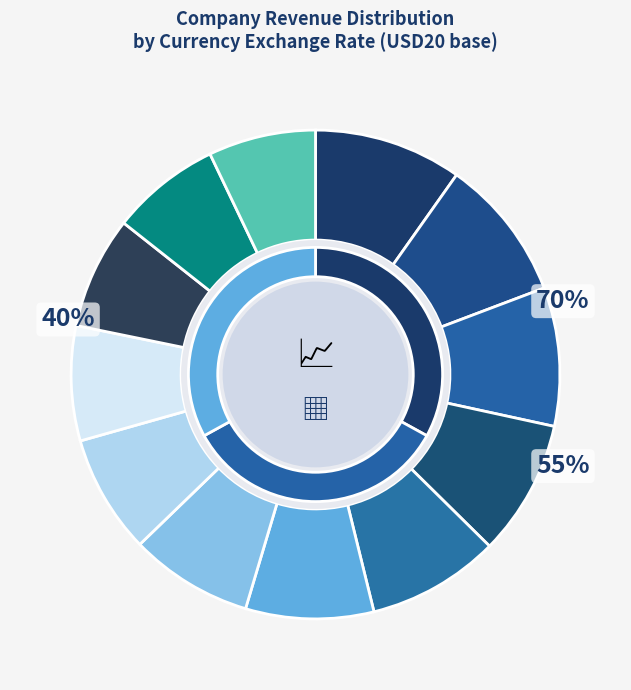

To the nearest percent, what is the combined percentage of USD87 and USD83?

19%